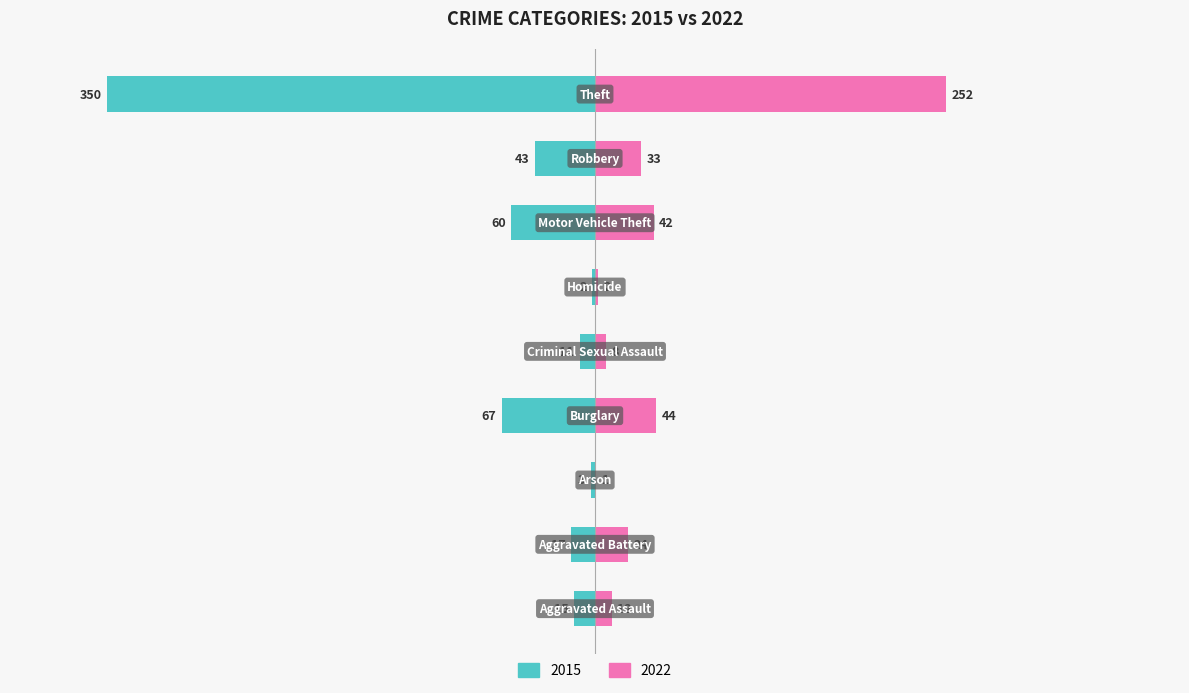

Reading left to right, transcribe all the data shown in this chart.

2015: Aggravated Assault=-15	Aggravated Battery=-17	Arson=-3	Burglary=-67	Criminal Sexual Assault=-11	Homicide=-2	Motor Vehicle Theft=-60	Robbery=-43	Theft=-350
2022: Aggravated Assault=12	Aggravated Battery=24	Arson=1	Burglary=44	Criminal Sexual Assault=8	Homicide=2	Motor Vehicle Theft=42	Robbery=33	Theft=252